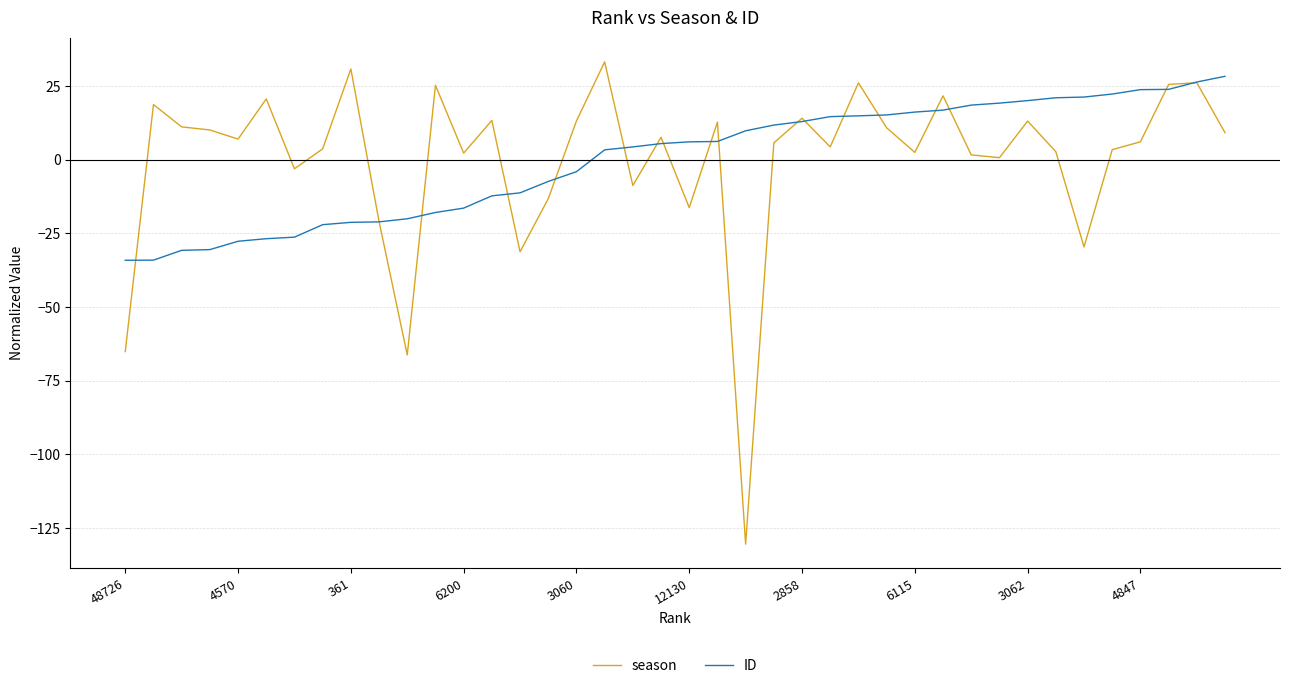

What is the minimum value for season?

-130.5